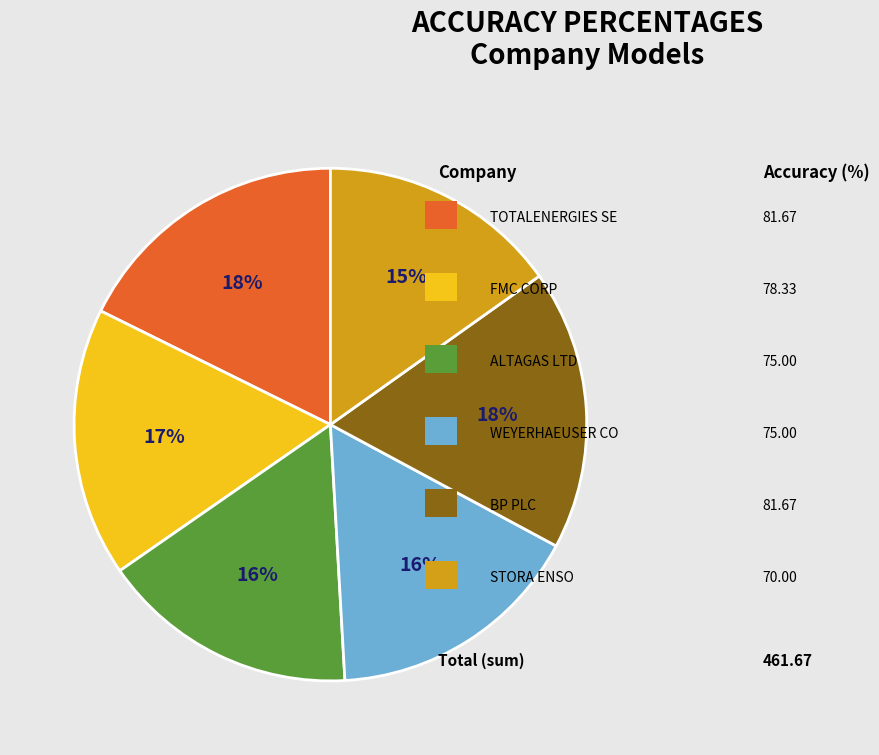

Does any single category account for the majority?

No